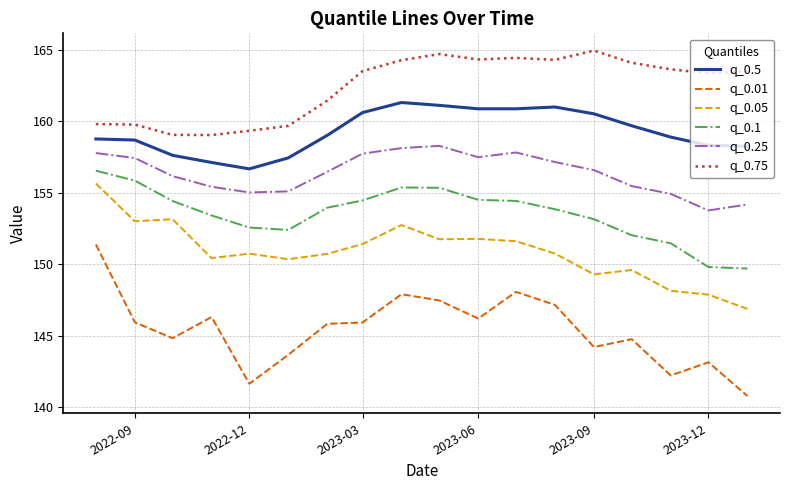

True or false: q_0.5 has more than 0 interior local peaks.

True